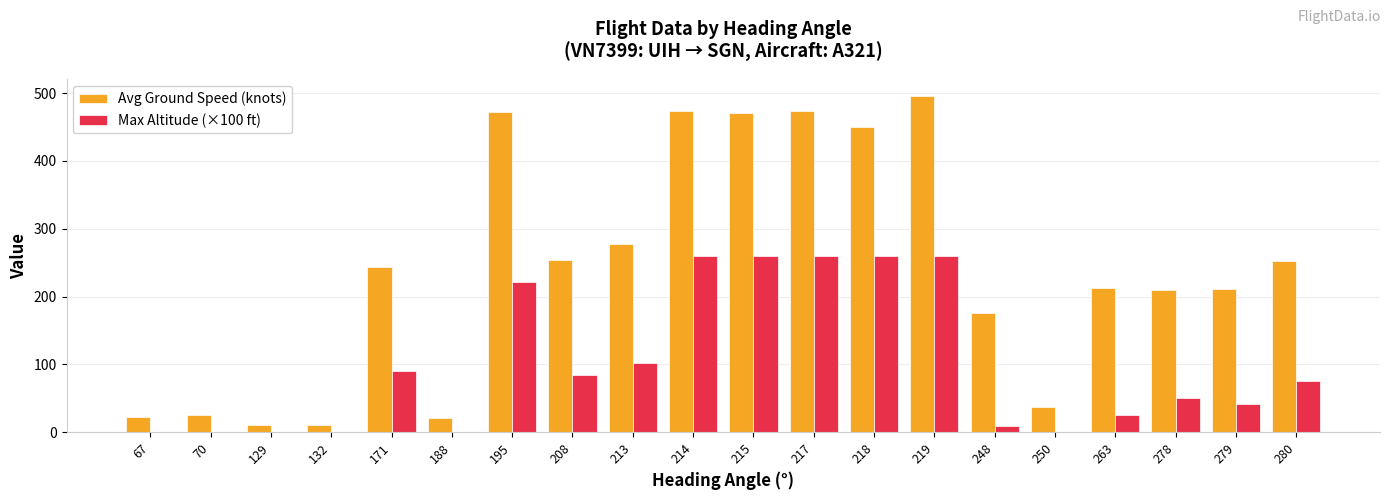

Count the number of data series in this chart.

2